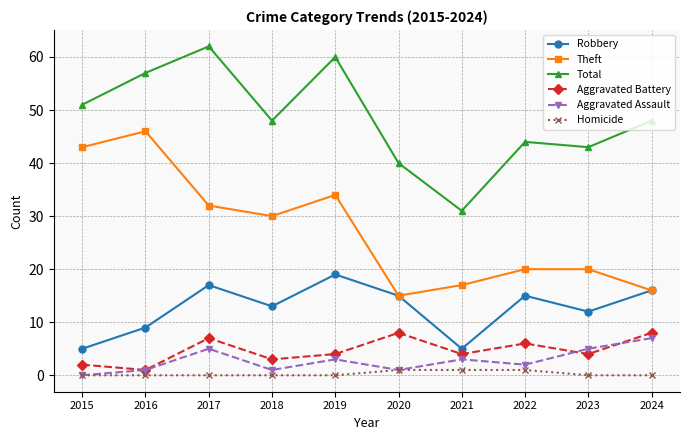

True or false: Aggravated Battery and Aggravated Assault intersect in this chart.

True